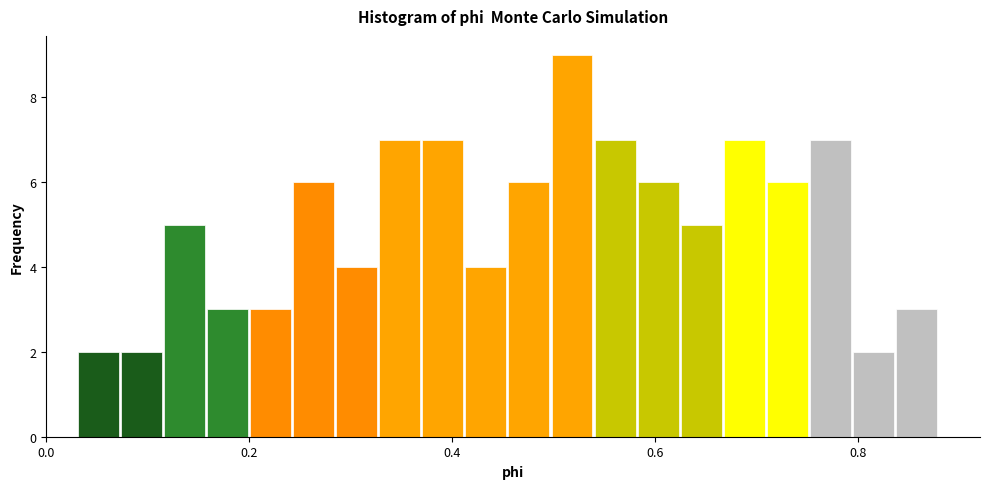

Read against the x-axis, roughly where is the centre of the tallest bar?

0.52